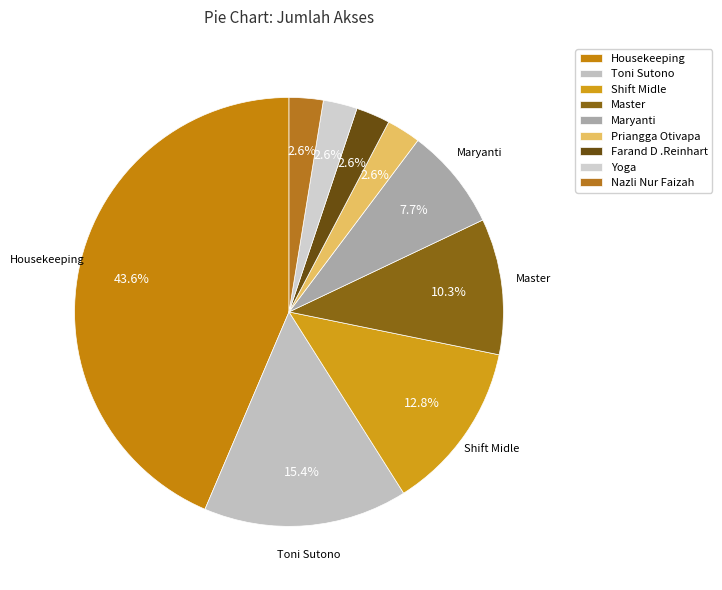

How many segments does this pie chart have?

9